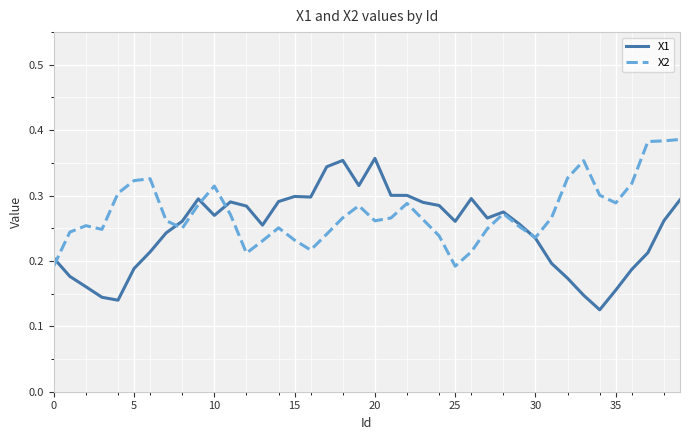

Which series has the largest total across all categories?

X2